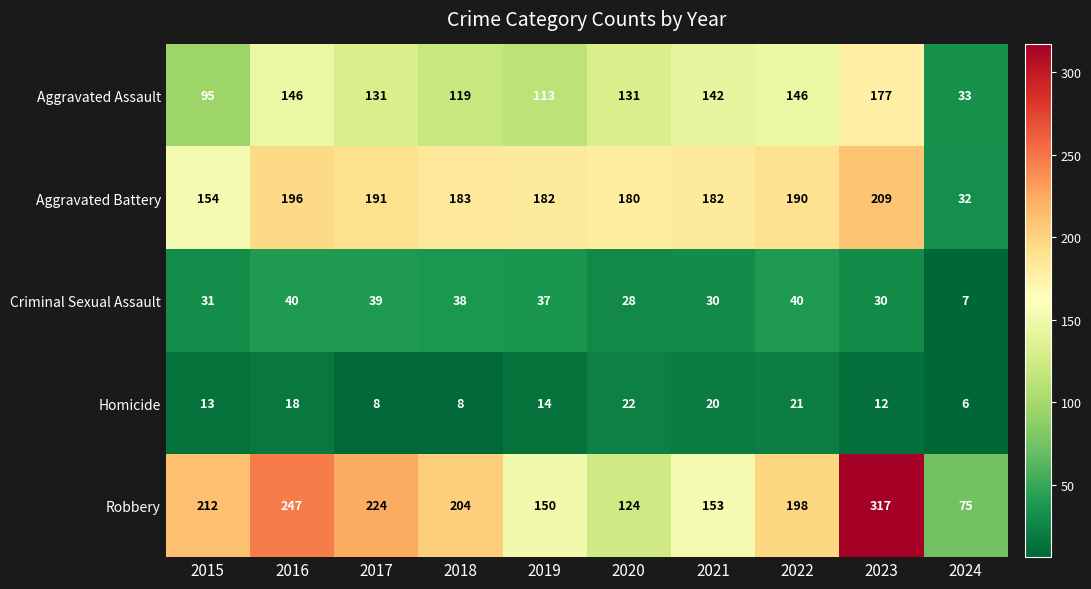

What value does the Aggravated Battery series have at 2016?

196